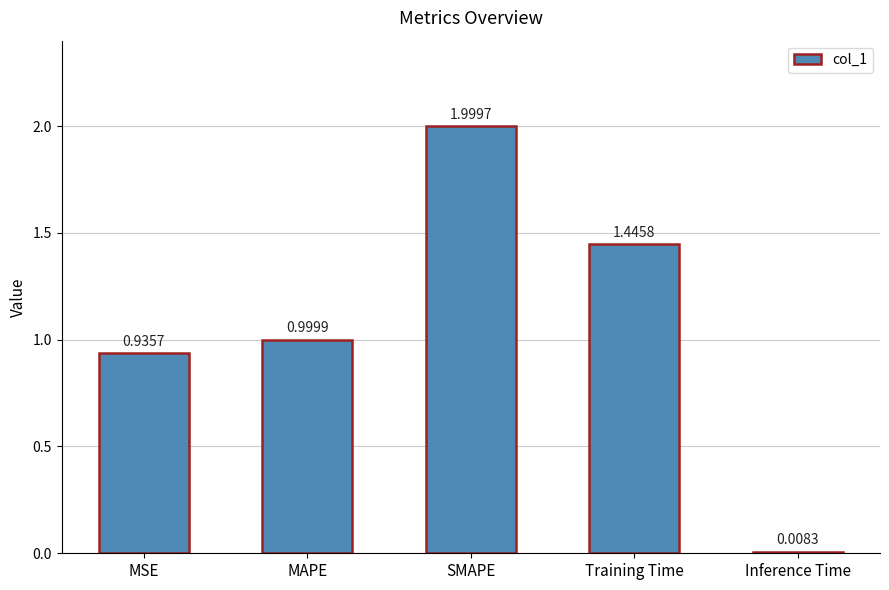

Which has a higher value, Inference Time or SMAPE?

SMAPE